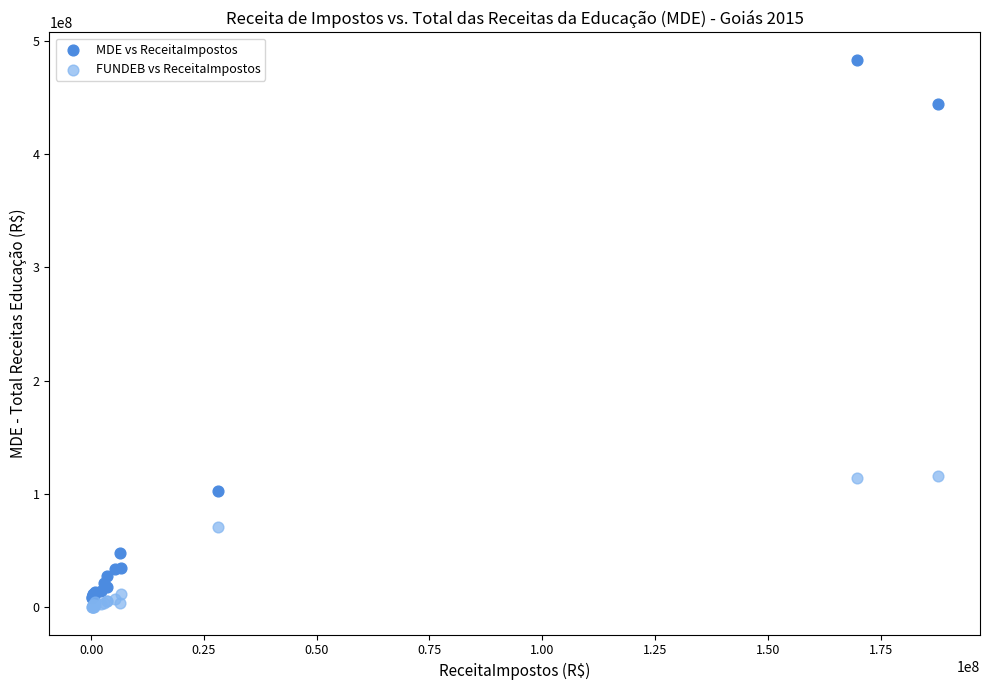

Which series contains the highest Y value?

MDE vs ReceitaImpostos